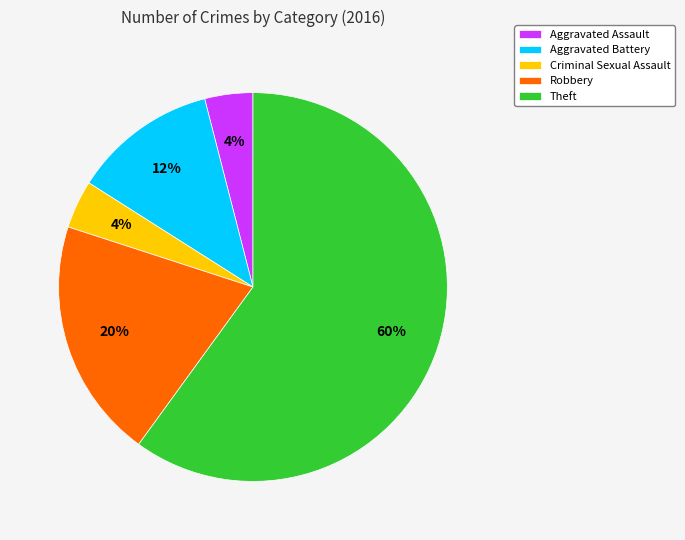

How many segments does this pie chart have?

5